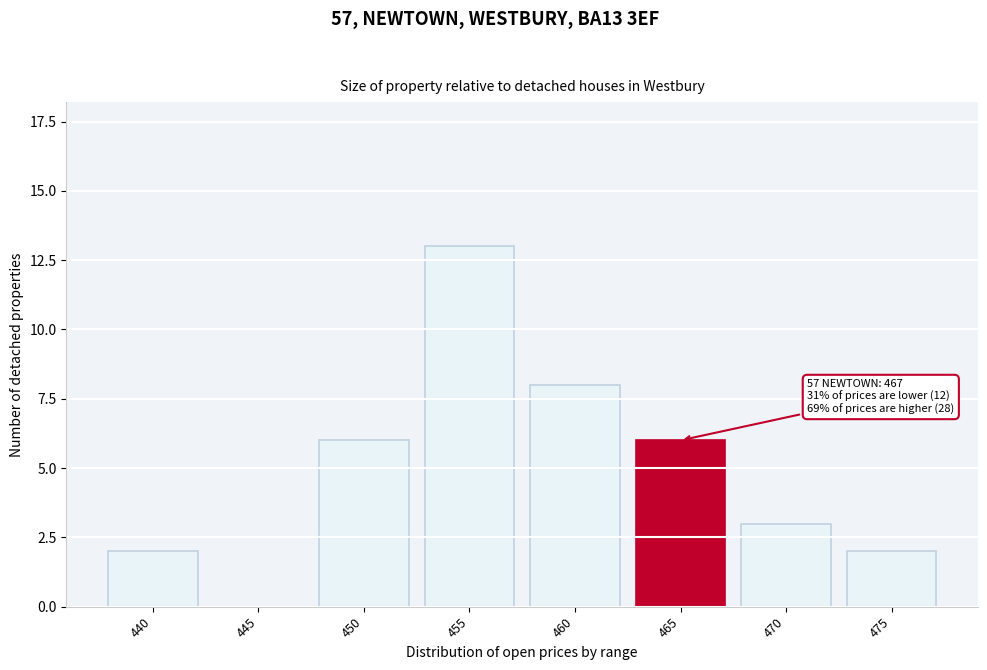

Reading left to right, extract all data points from this chart.

440=2	445=0	450=6	455=13	460=8	465=6	470=3	475=2